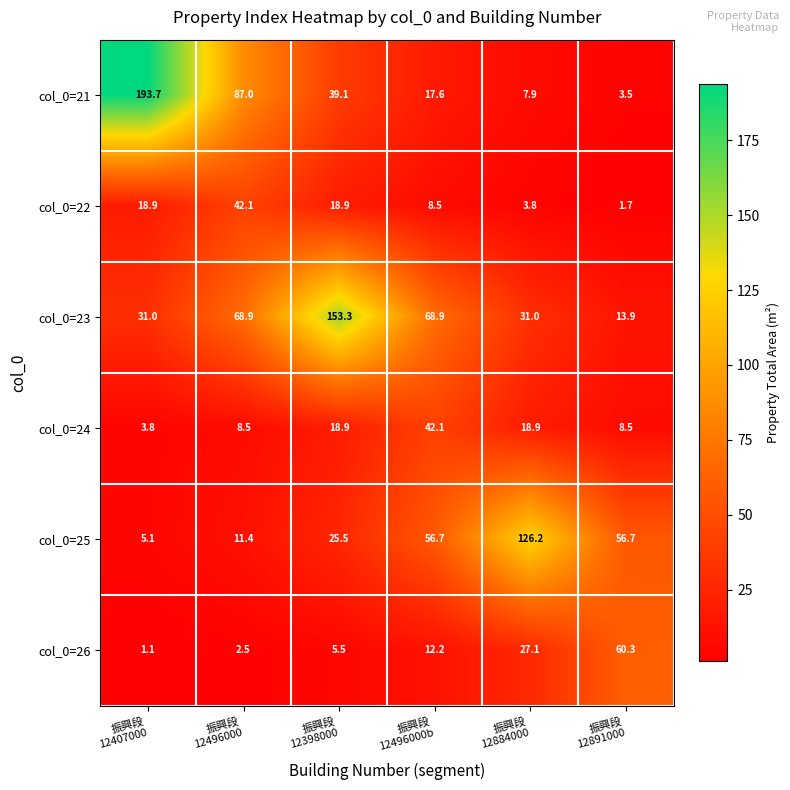

What is the difference between the second highest and second lowest values in the col_0=23 series?

37.9